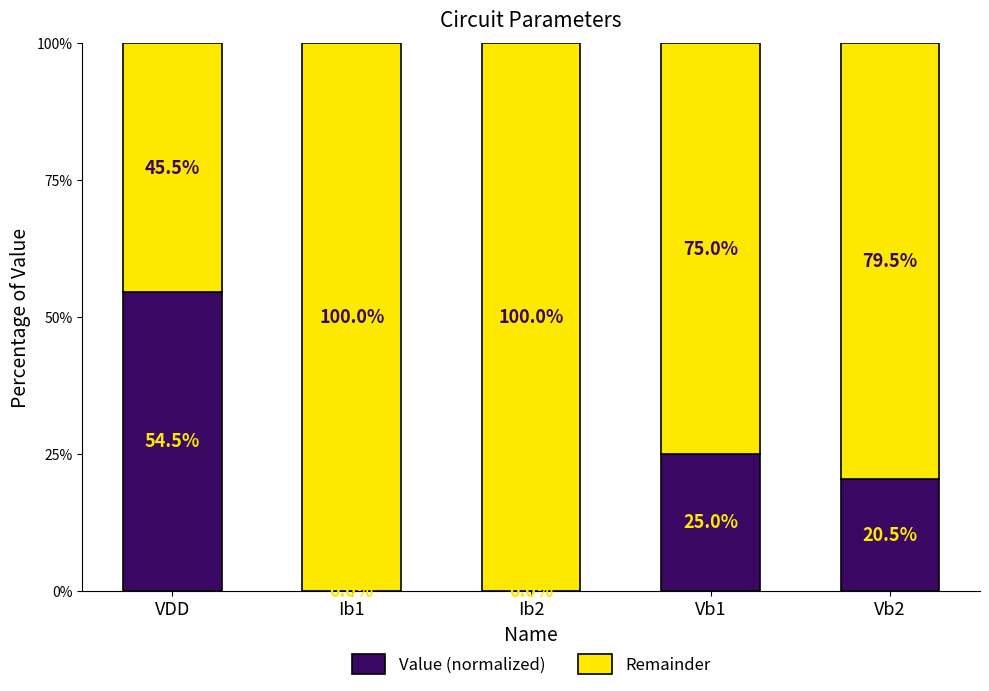

What is the highest value of the Value (normalized) series?

0.5